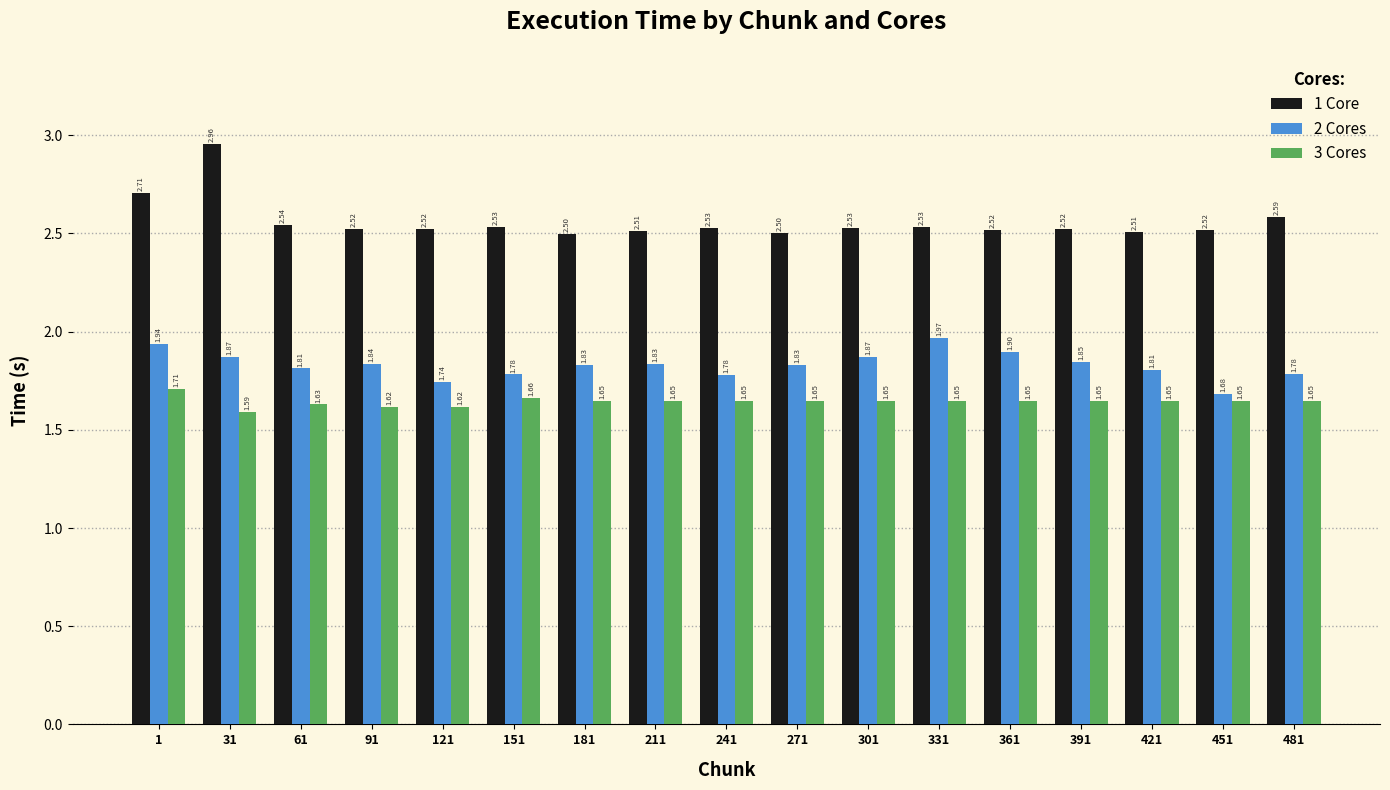

What are all the series names shown in the legend?

1 Core, 2 Cores, 3 Cores